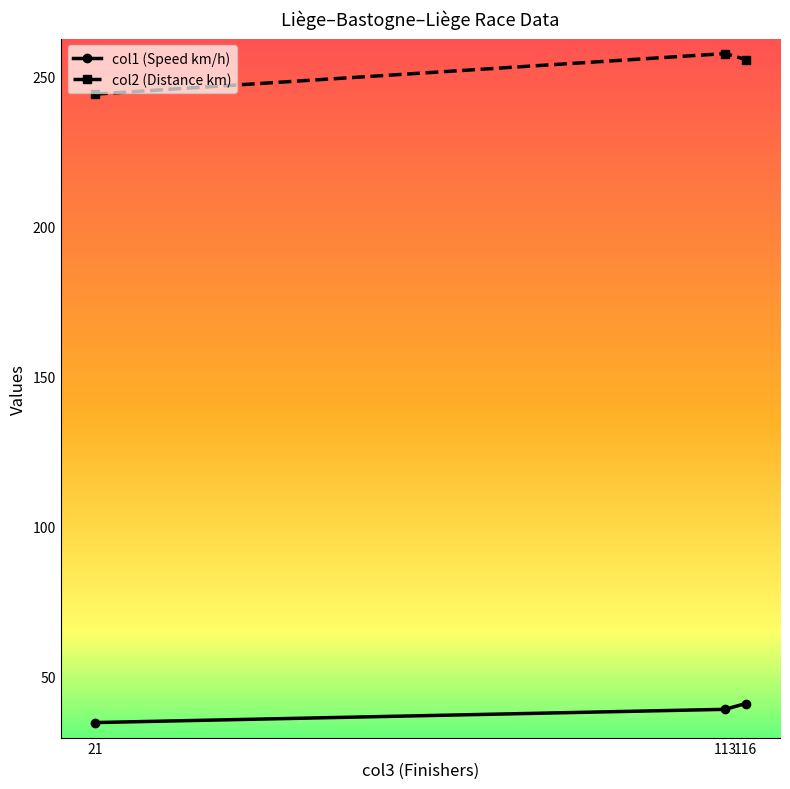

Which label corresponds to the smallest value in the chart?

21